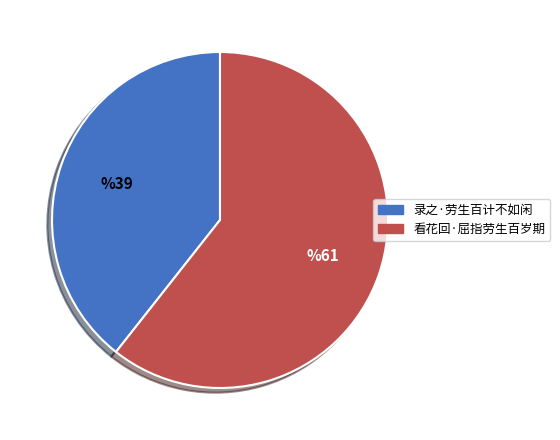

Rank the categories by value from lowest to highest.

录之·劳生百计不如闲, 看花回·屈指劳生百岁期